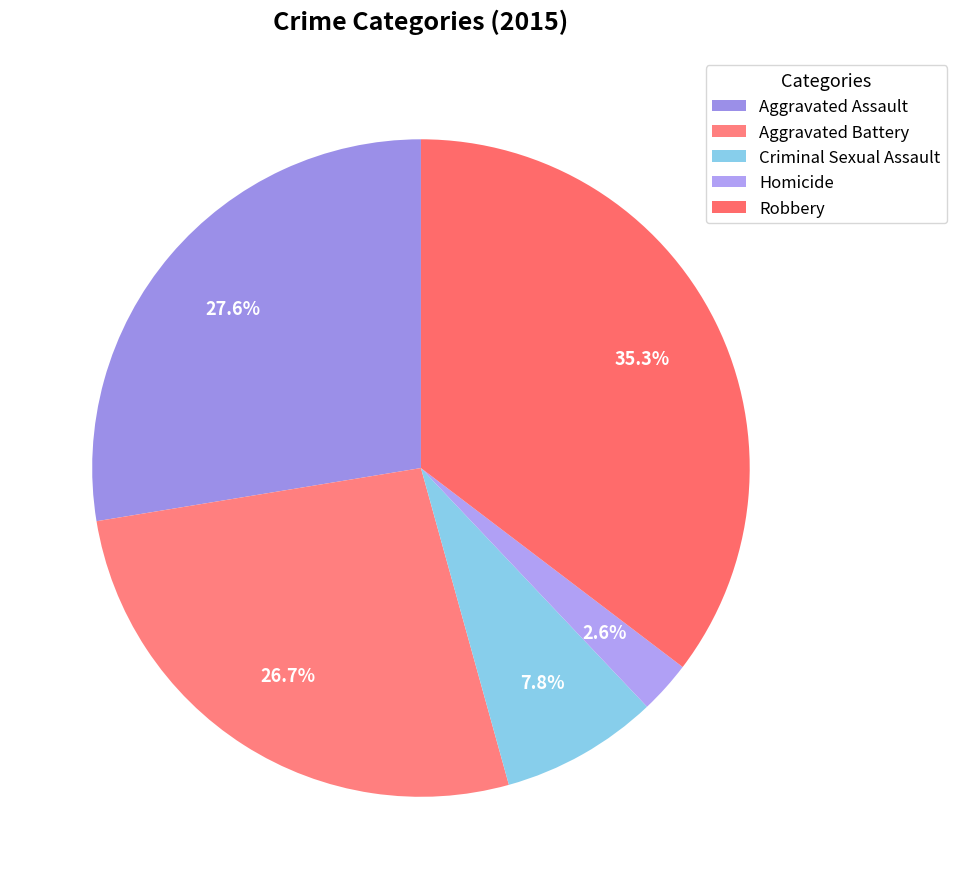

Which category has the smallest portion of the pie?

Homicide